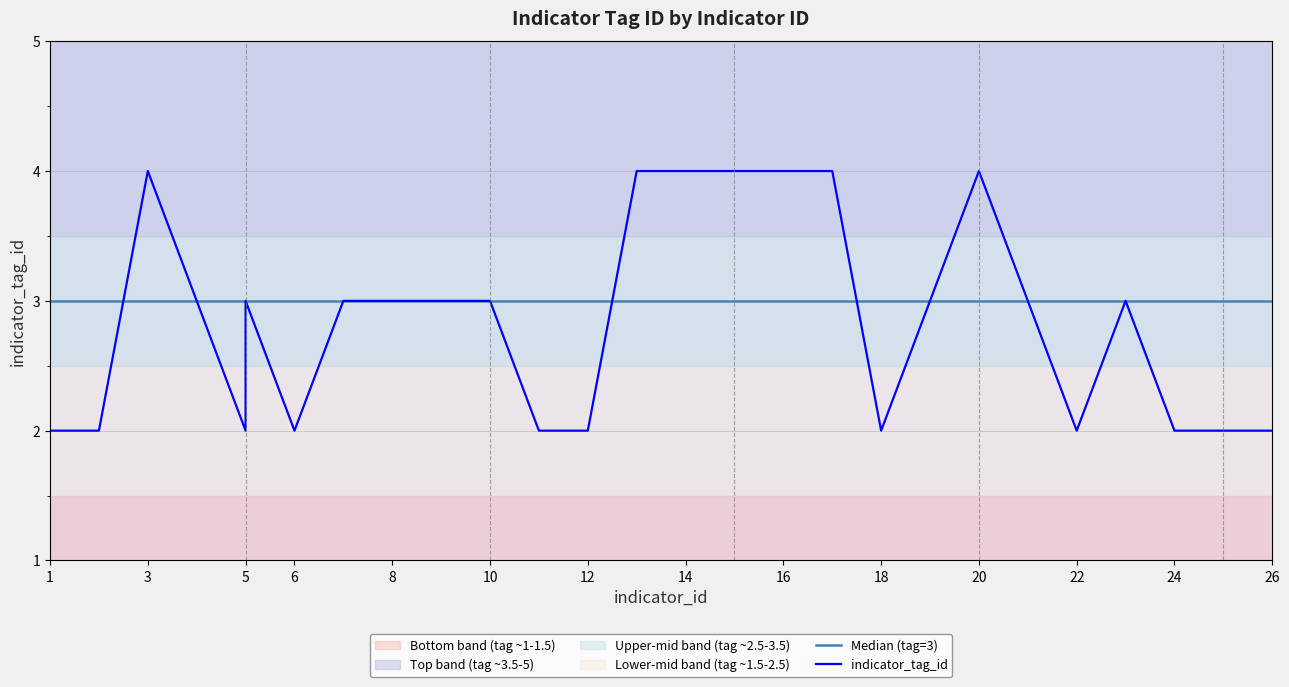

Does the chart have visible grid lines?

Yes